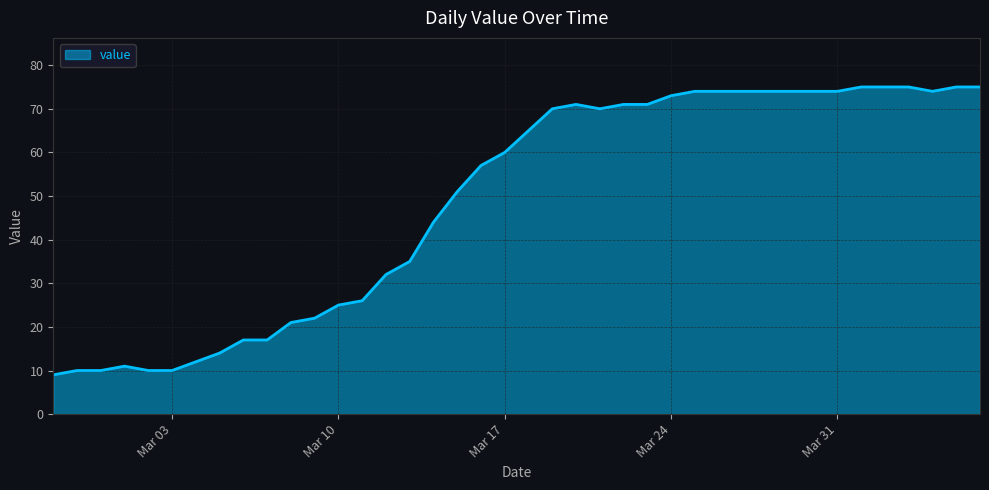

What is the average value?

49